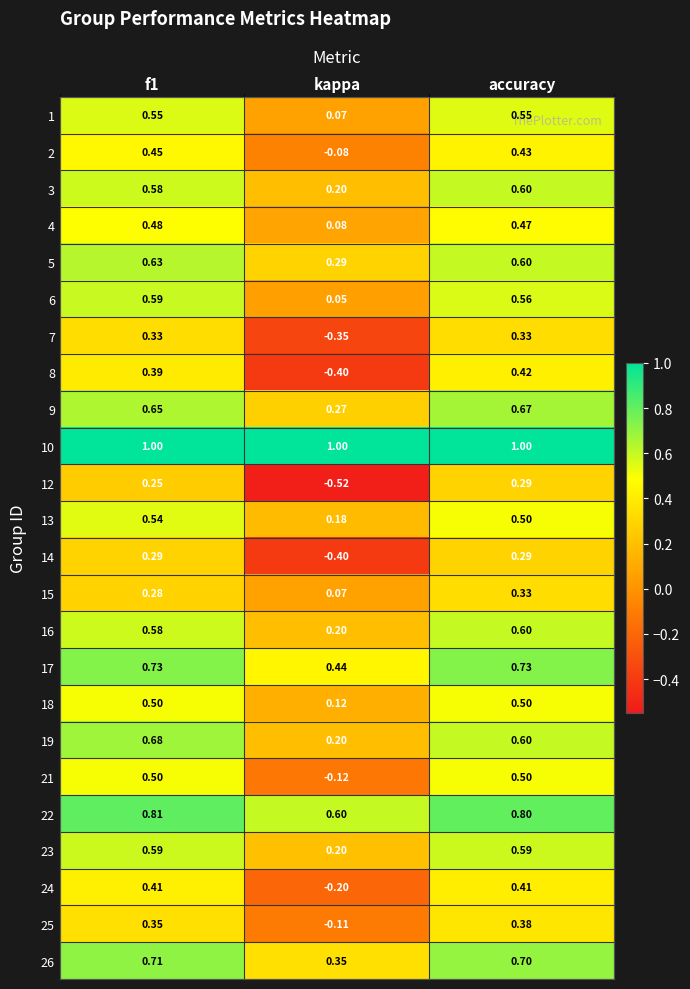

Which label corresponds to the smallest value in the chart?

kappa